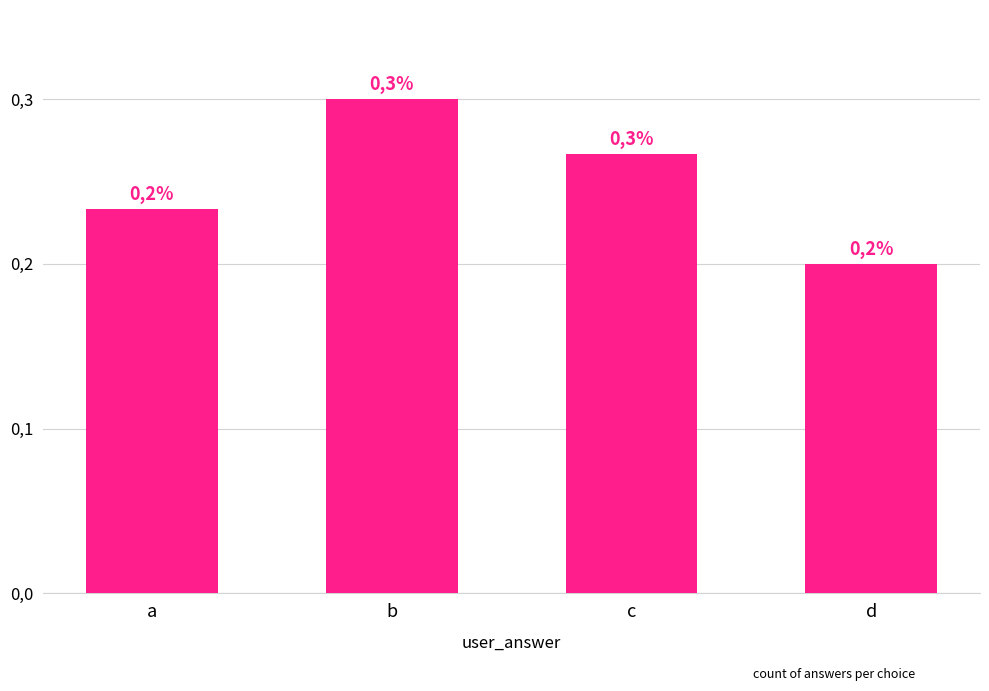

Are the bars horizontal?

No